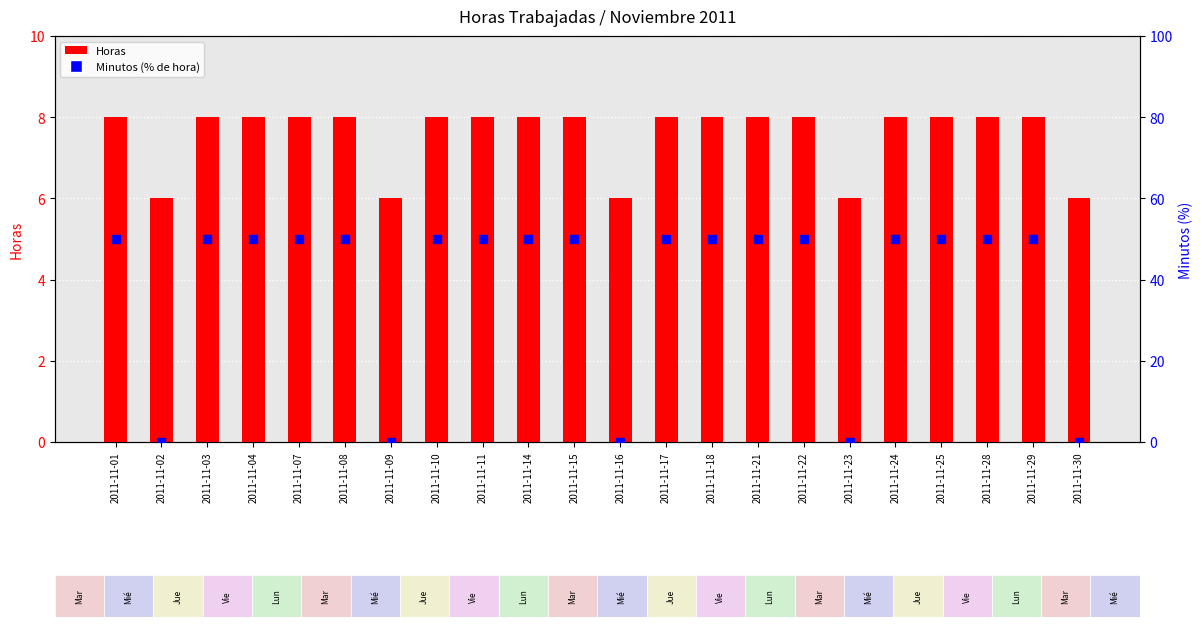

At how many categories does at least one series exceed 29?

17